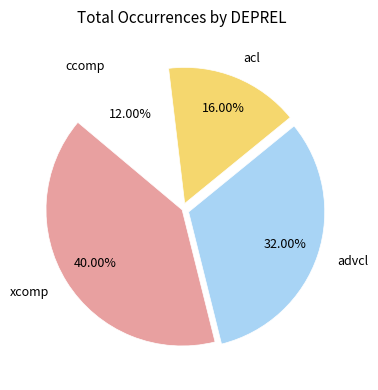

To the nearest percent, what is the combined percentage of ccomp and advcl?

44%